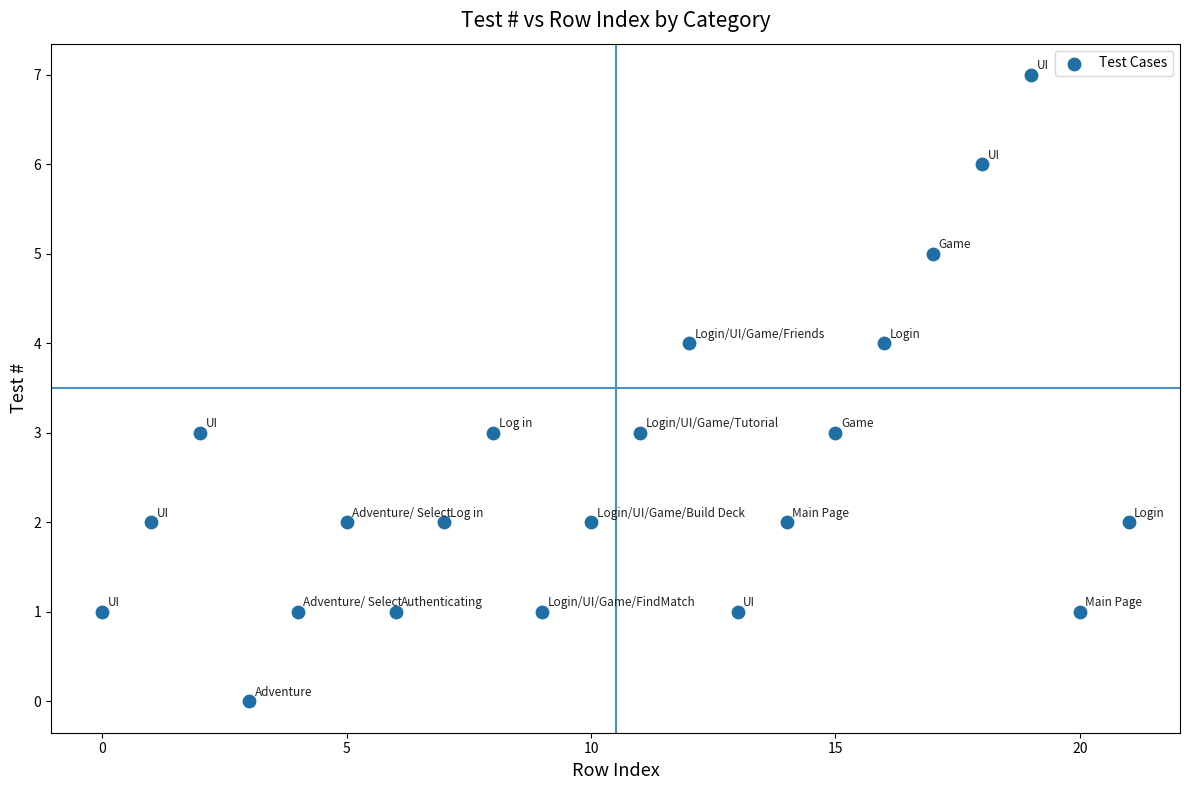

What is the range of Y values (max minus min)?

7